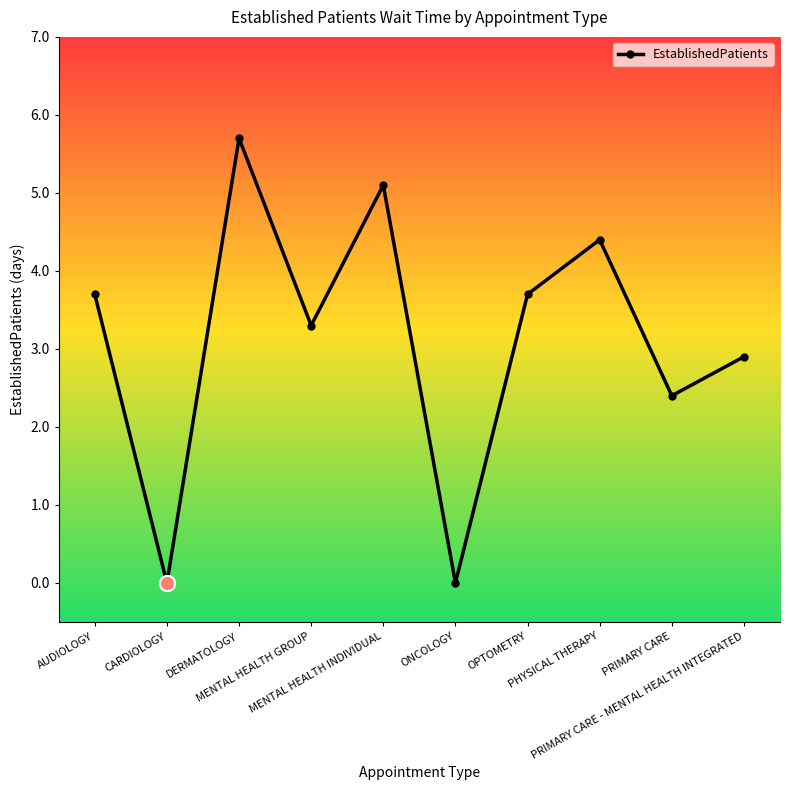

What is the change in value from MENTAL HEALTH INDIVIDUAL to PHYSICAL THERAPY?

-0.7